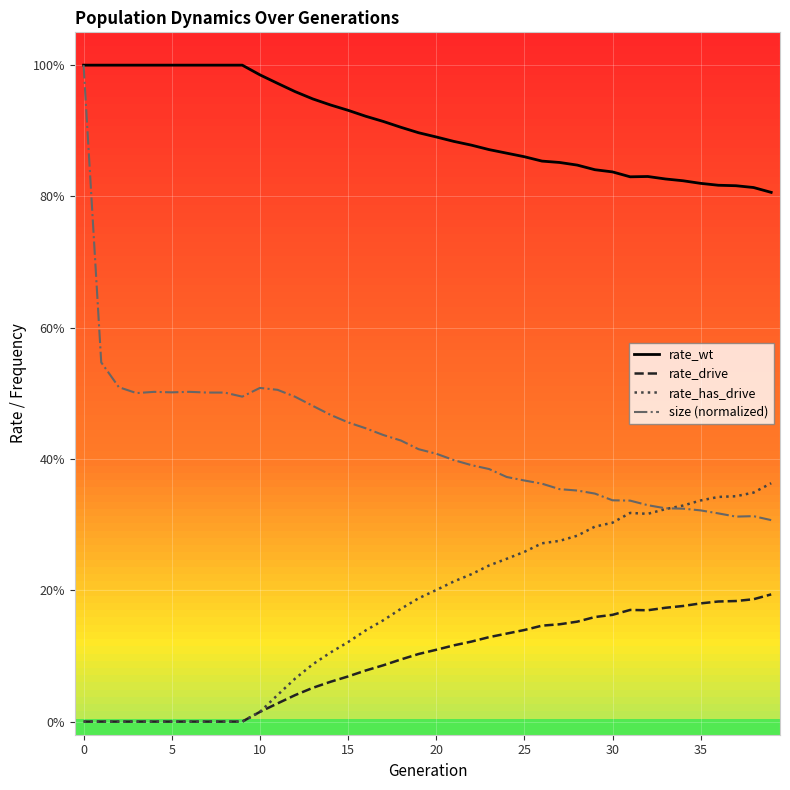

Which series has the largest total across all categories?

rate_wt